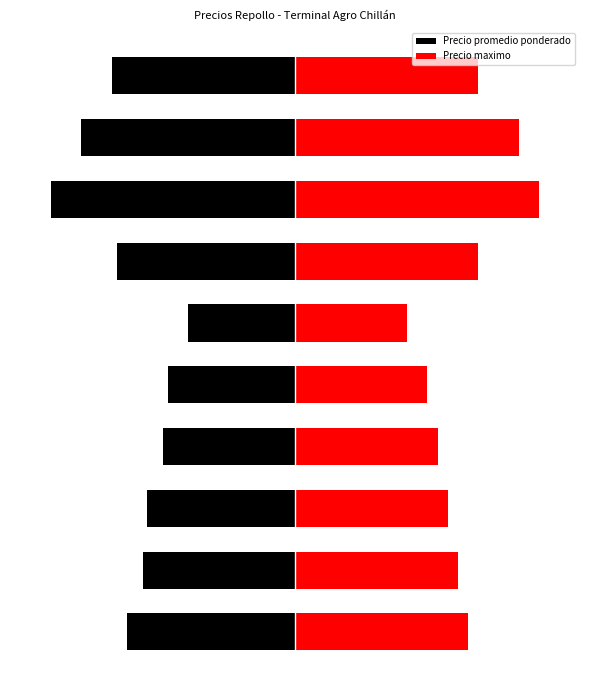

Rank the series at 2 from lowest to highest value.

Precio promedio ponderado, Precio maximo